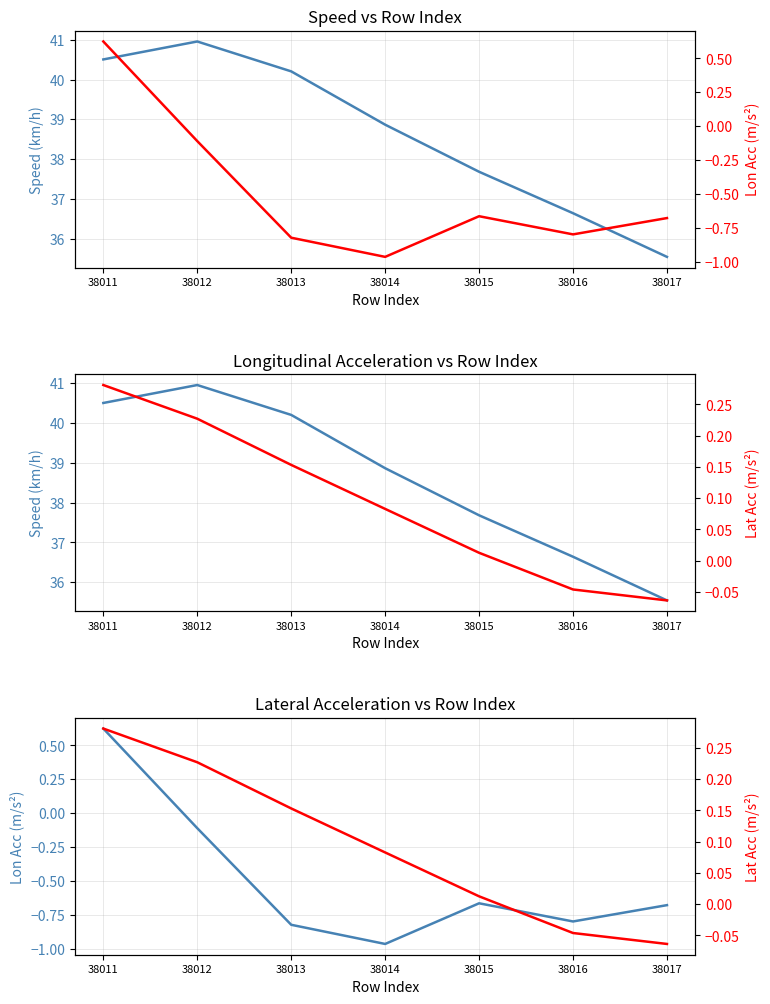

Rank the series by their maximum value, from lowest to highest.

lat_acc, lon_acc, speed